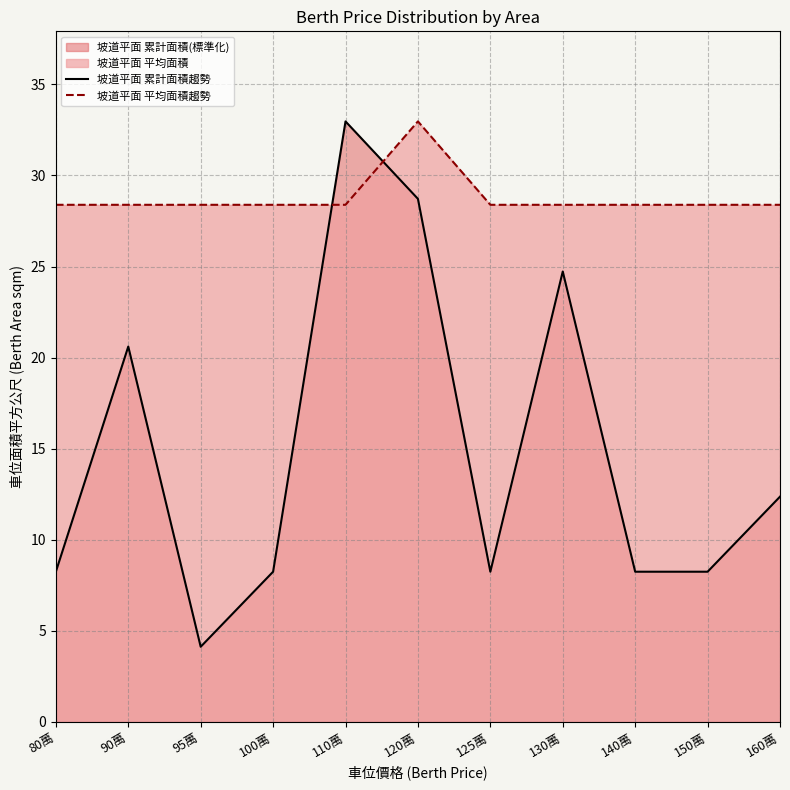

What is the difference between the 坡道平面 累計面積趨勢 values at 120萬 and 130萬?

4.0